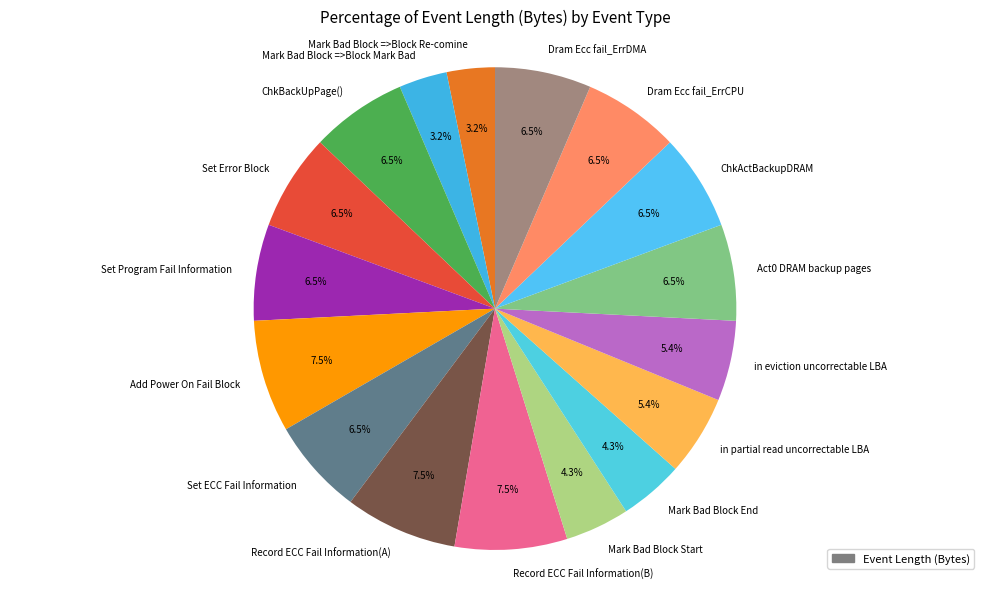

To the nearest percent, what is the difference between the in eviction uncorrectable LBA and Set ECC Fail Information slice percentages?

1%